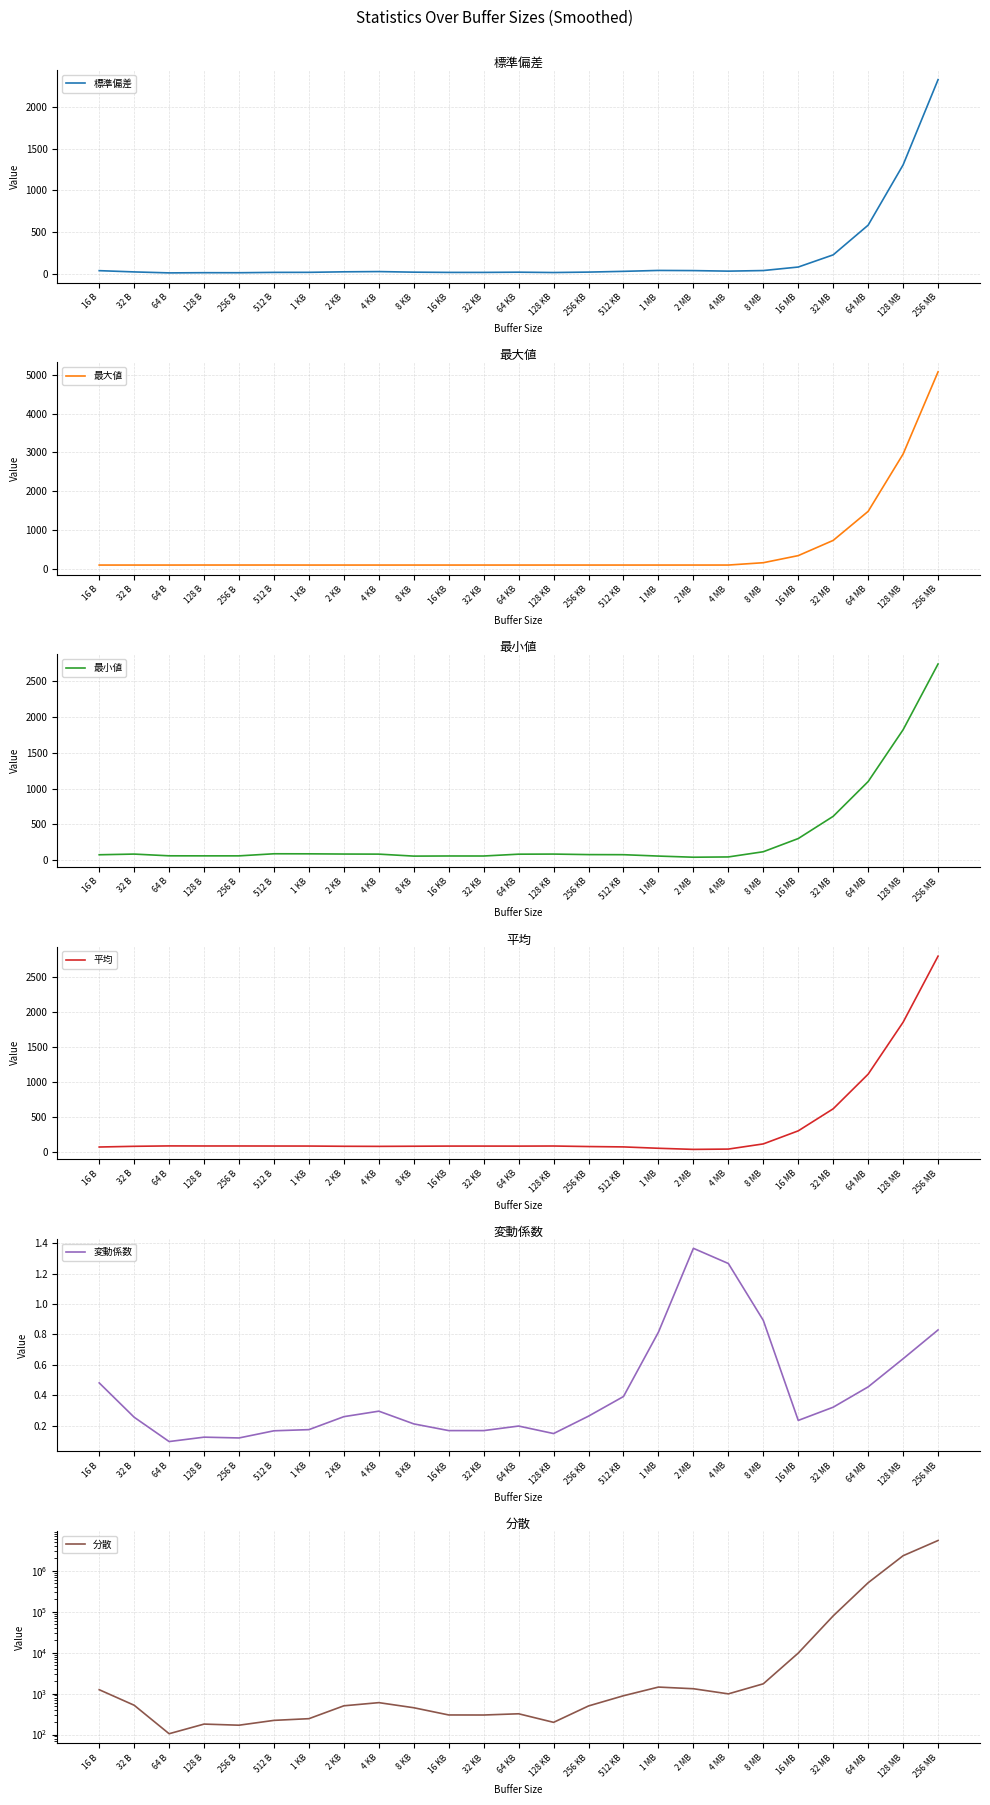

What is the highest value of the 分散 series?

5468227.6